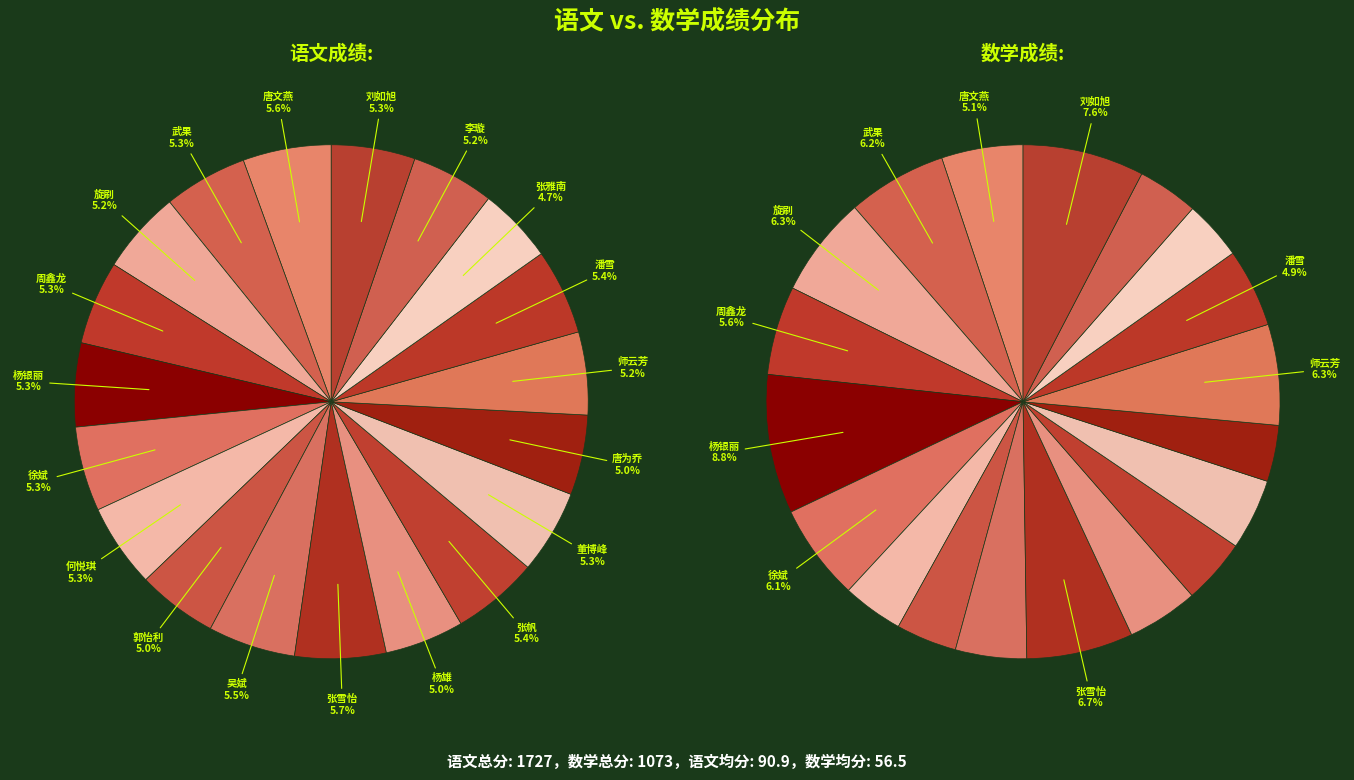

Do 杨银丽 and 旋刷 together represent more than half of the pie?

No